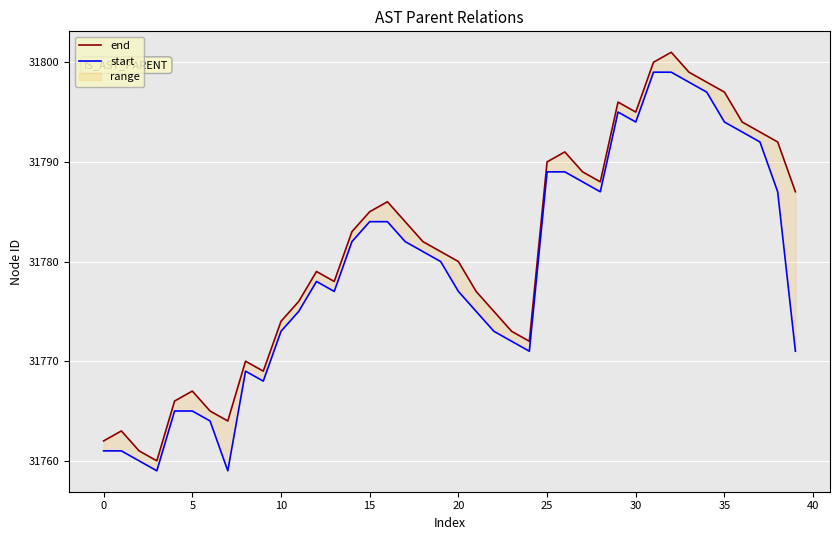

True or false: start and end intersect in this chart.

False